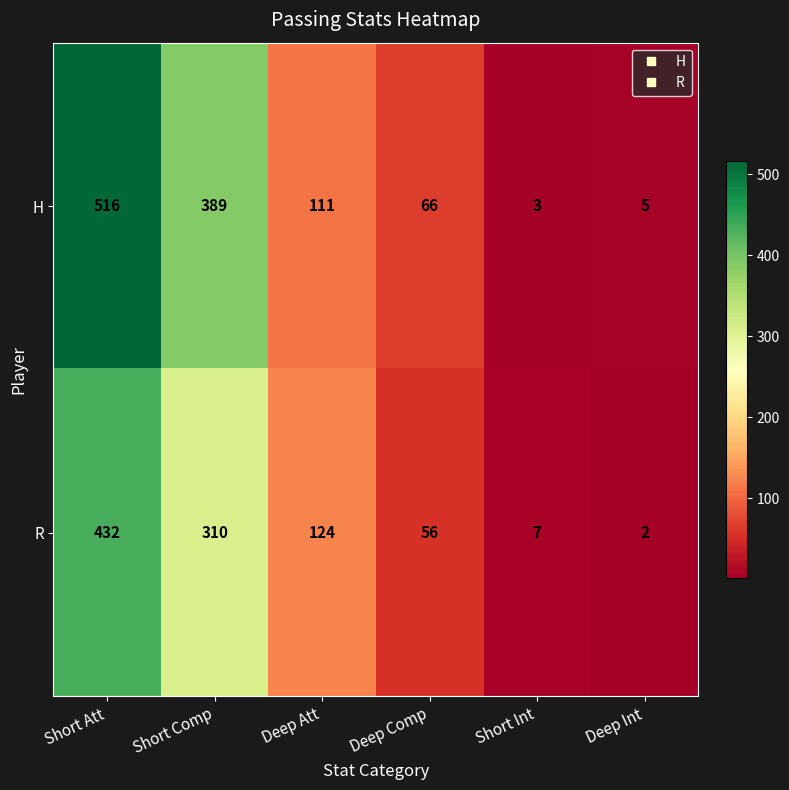

At which category is the sum across all series the highest?

Short Att